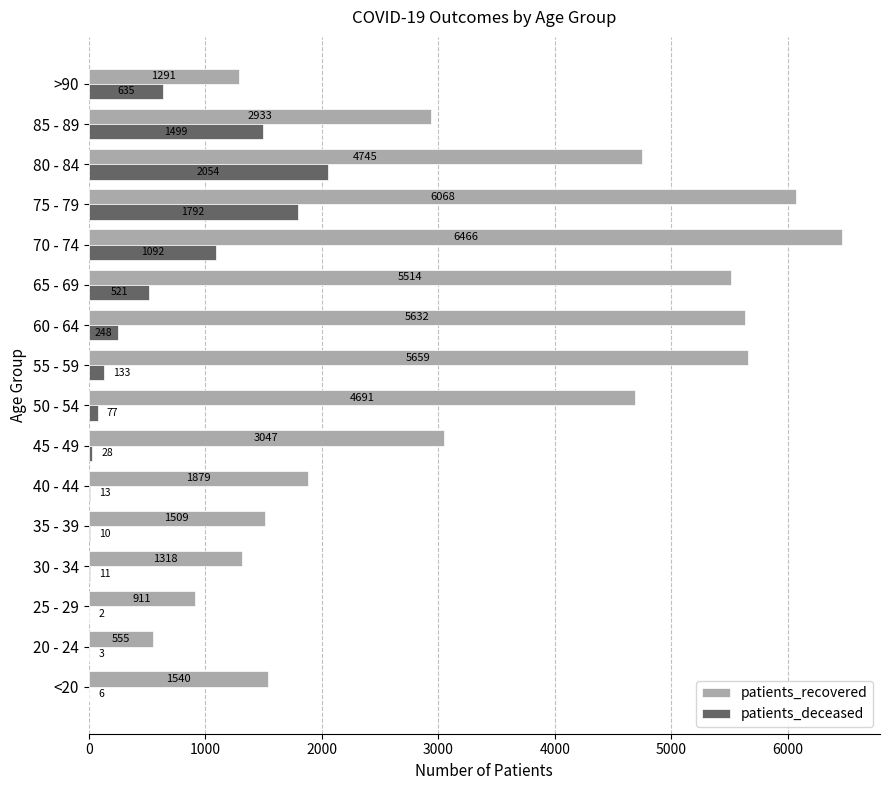

True or false: patients_recovered has a value of 1919 at 80 - 84.

False